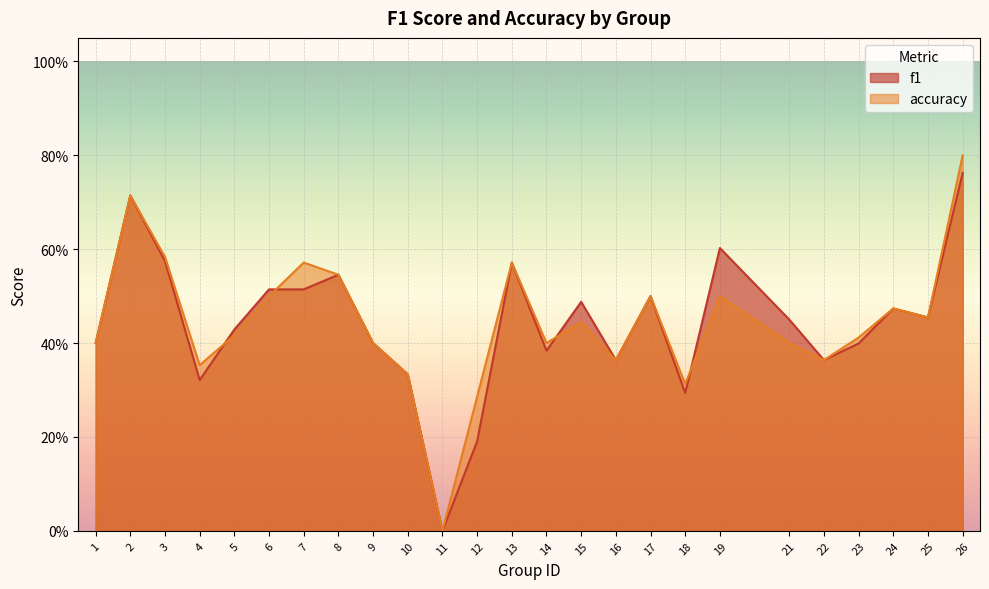

How many values in f1 are above zero?

24